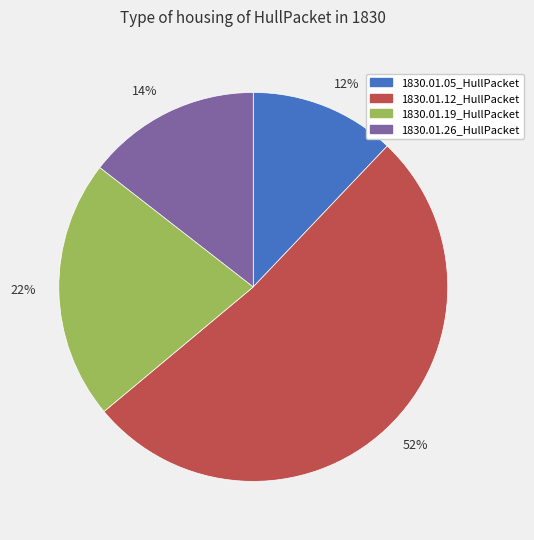

Which category has the biggest portion of the pie?

52%